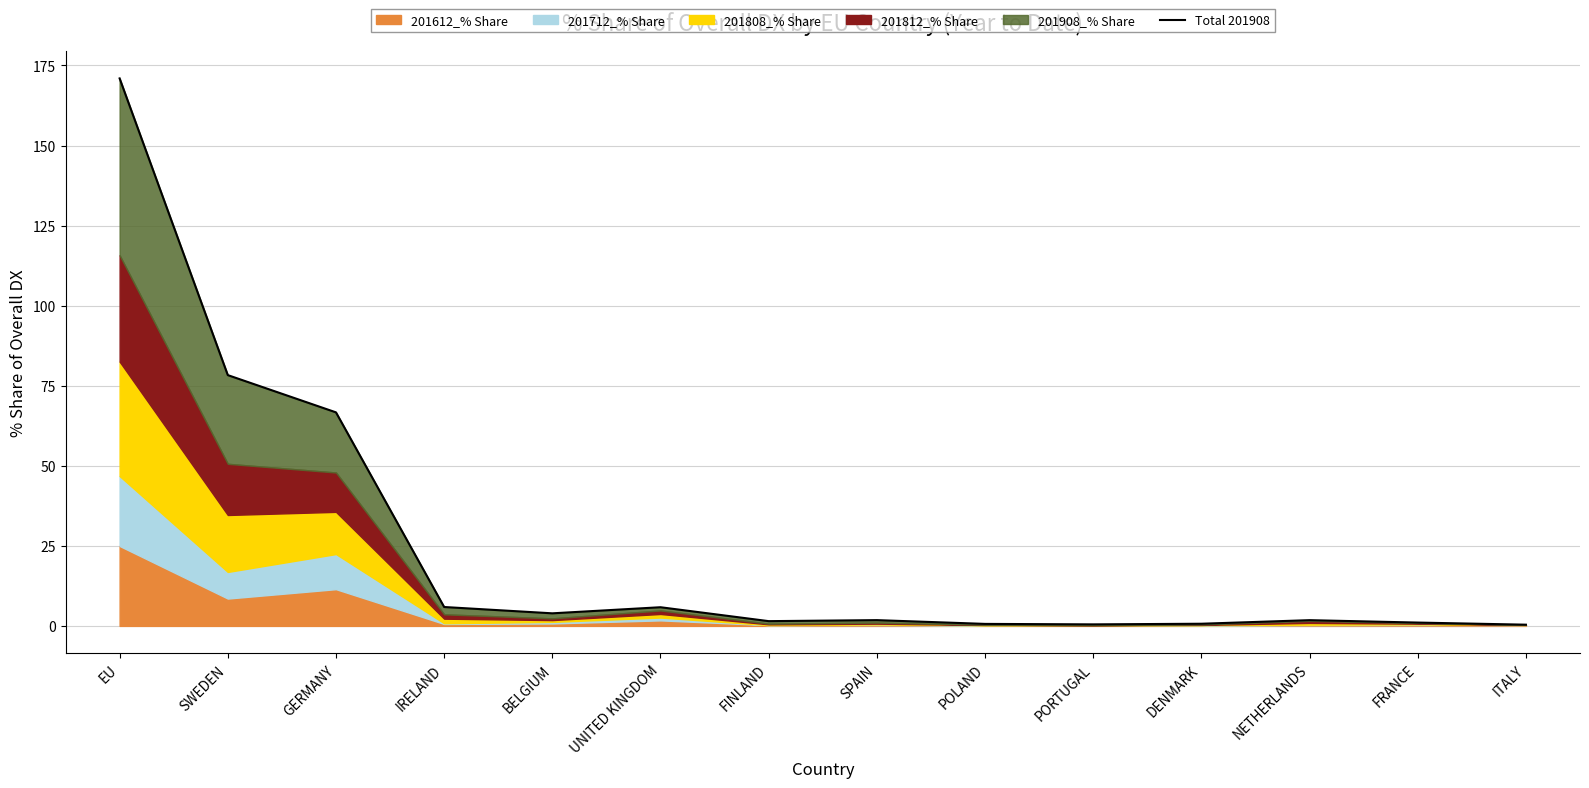

What is the sum of the values at SPAIN and FRANCE?

2.8